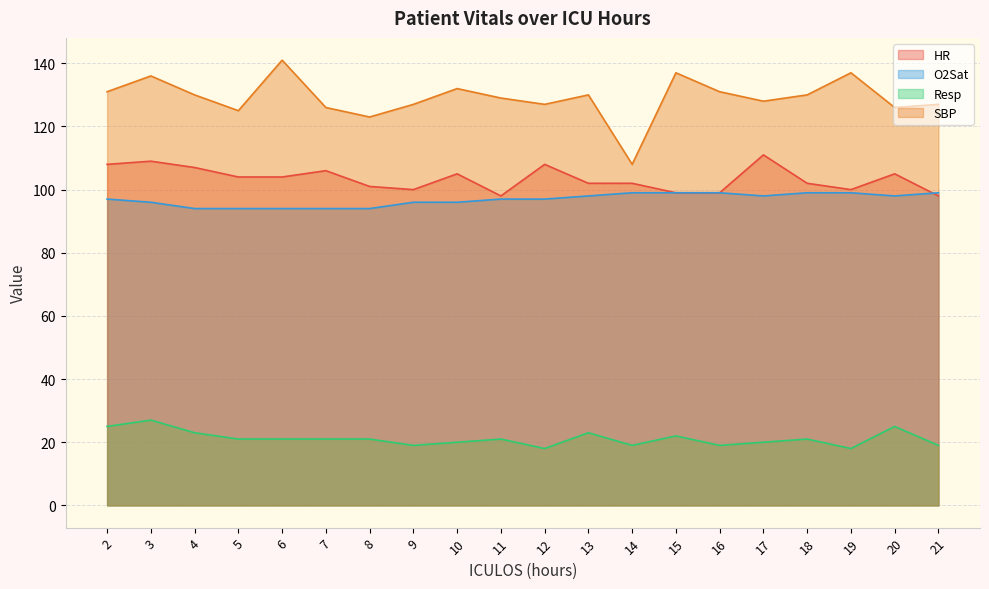

Does the chart display data point markers on the line(s)?

No